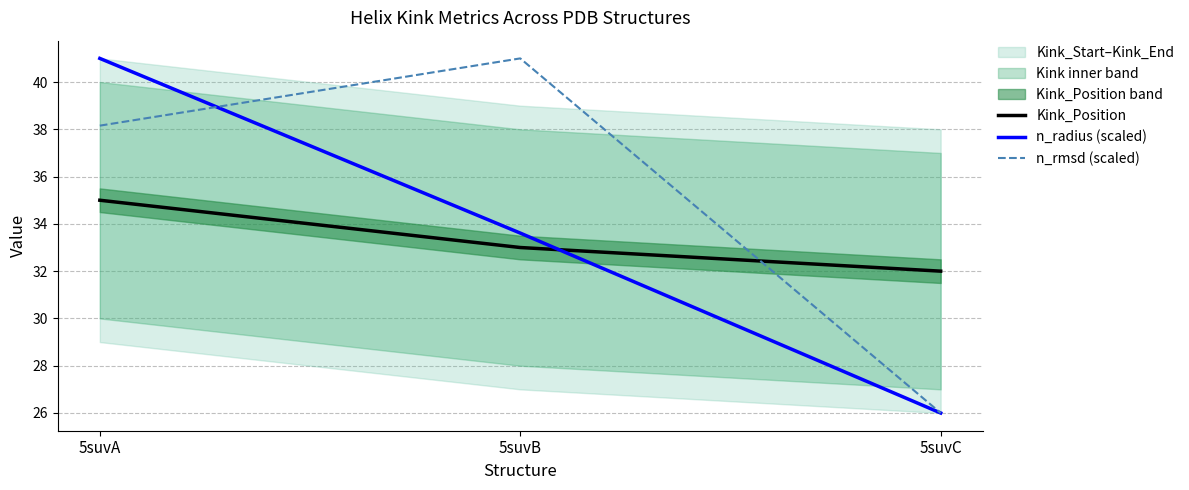

Reading right to left, transcribe all the data shown in this chart.

Kink_Position: 32.0	33.0	35.0
n_radius (scaled): 26.0	33.6	41.0
n_rmsd (scaled): 26.0	41.0	38.2